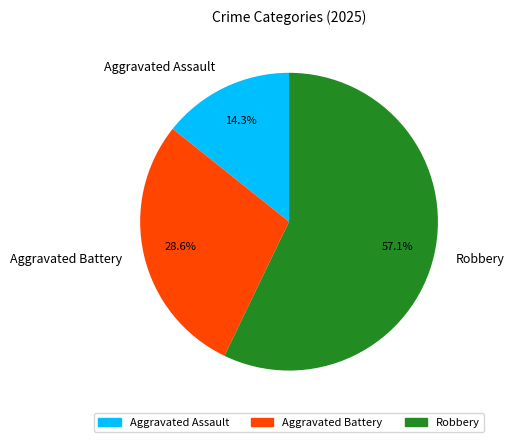

To the nearest percent, what percentage of the pie is Aggravated Battery?

29%